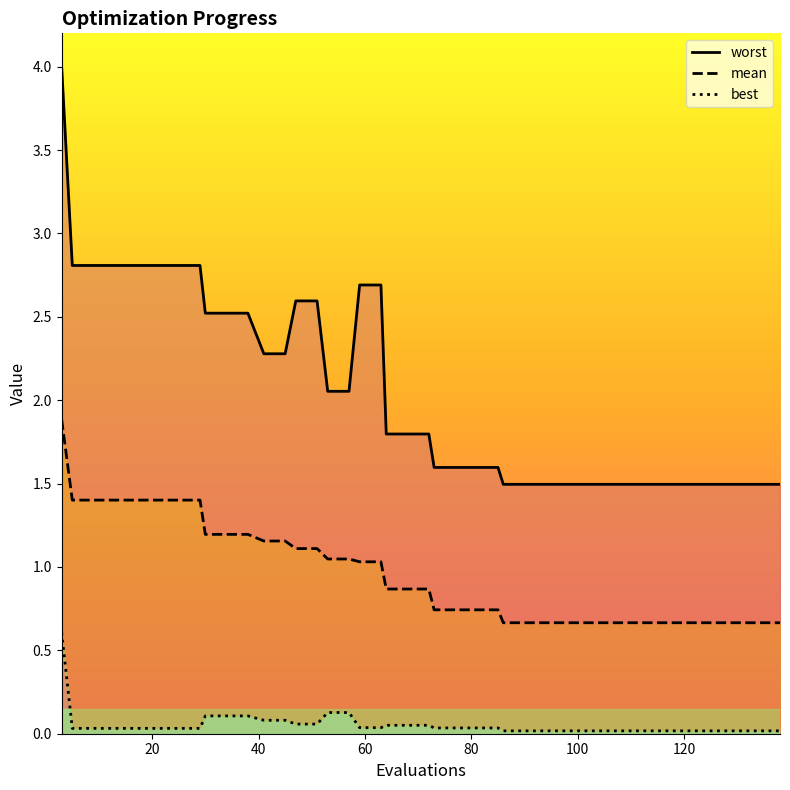

Is it true that best equals 0.1 at 68?

False